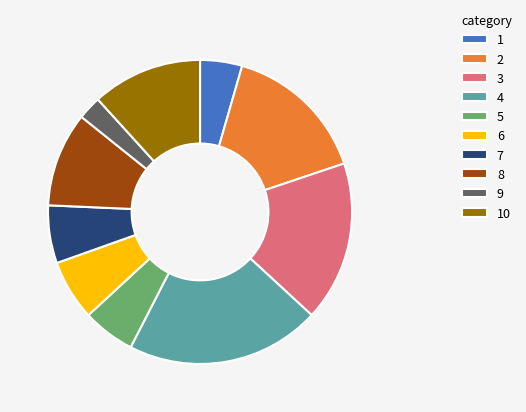

Is there any slice that represents more than half of the pie?

No